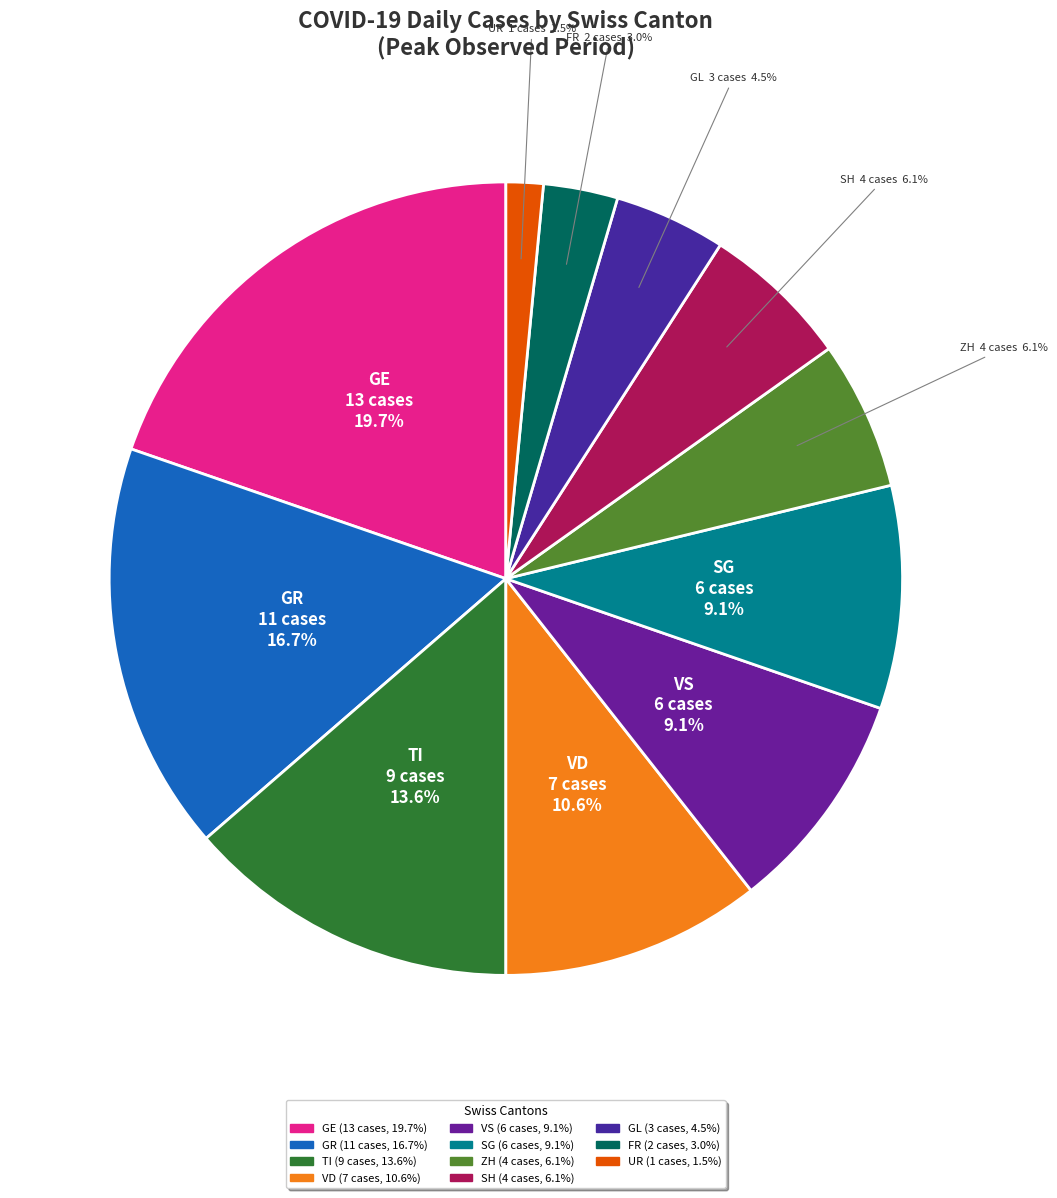

Between TI and SG, which is larger?

TI